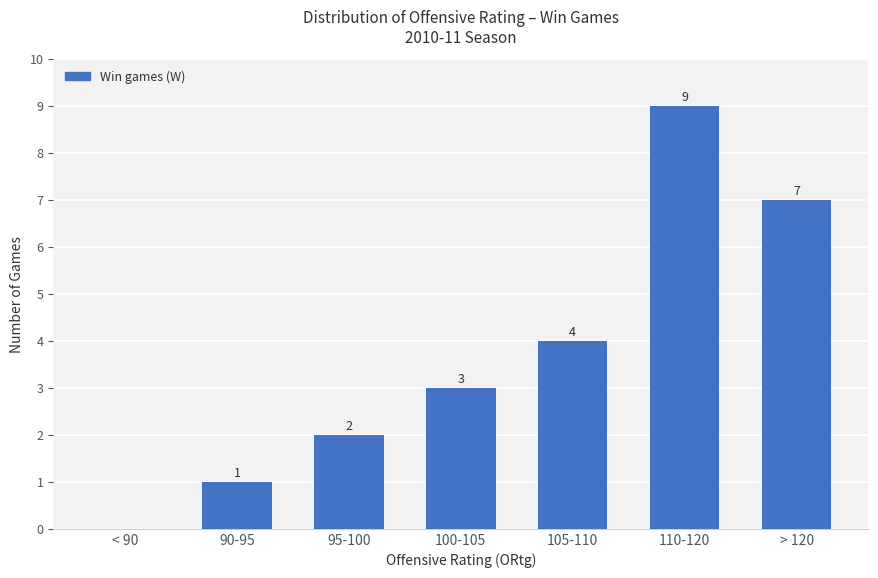

True or false: the data shows 4 at < 90.

False